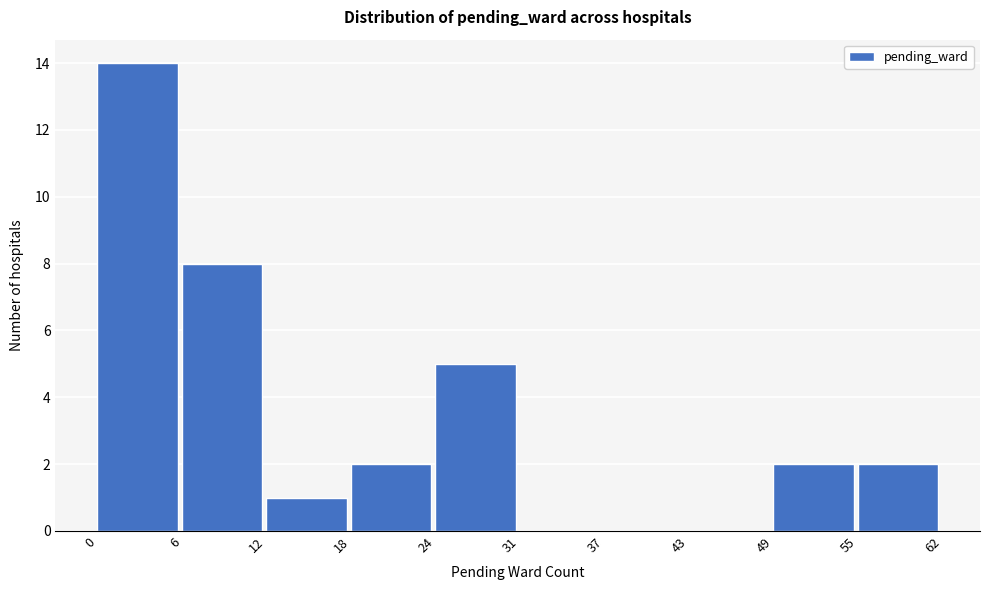

Reading left to right, list all the values displayed in this chart.

0=14	6=8	12=1	18=2	24=5	31=0	37=0	43=0	49=2	55=2